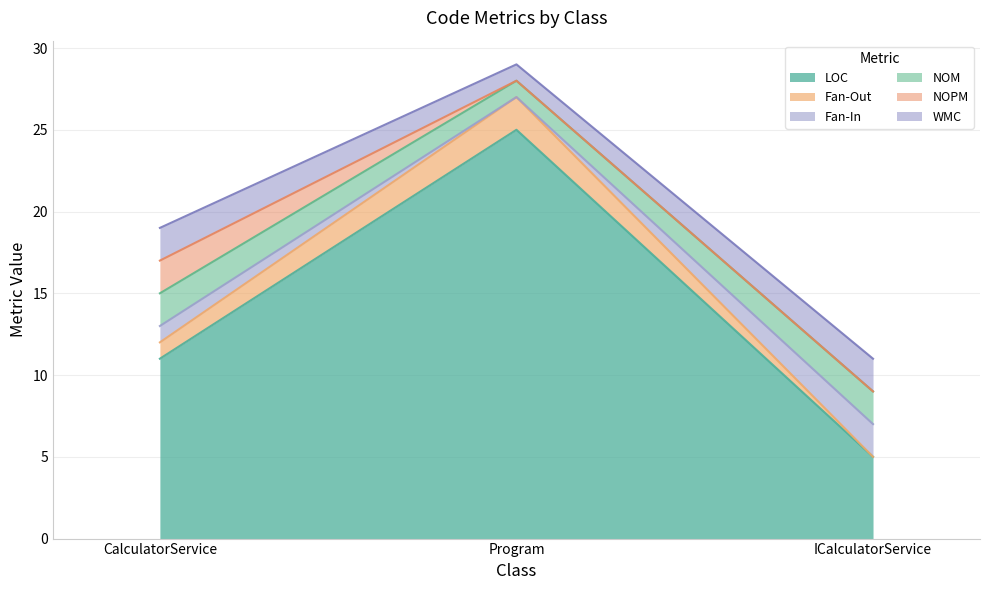

Which label corresponds to the largest value in the chart?

Program